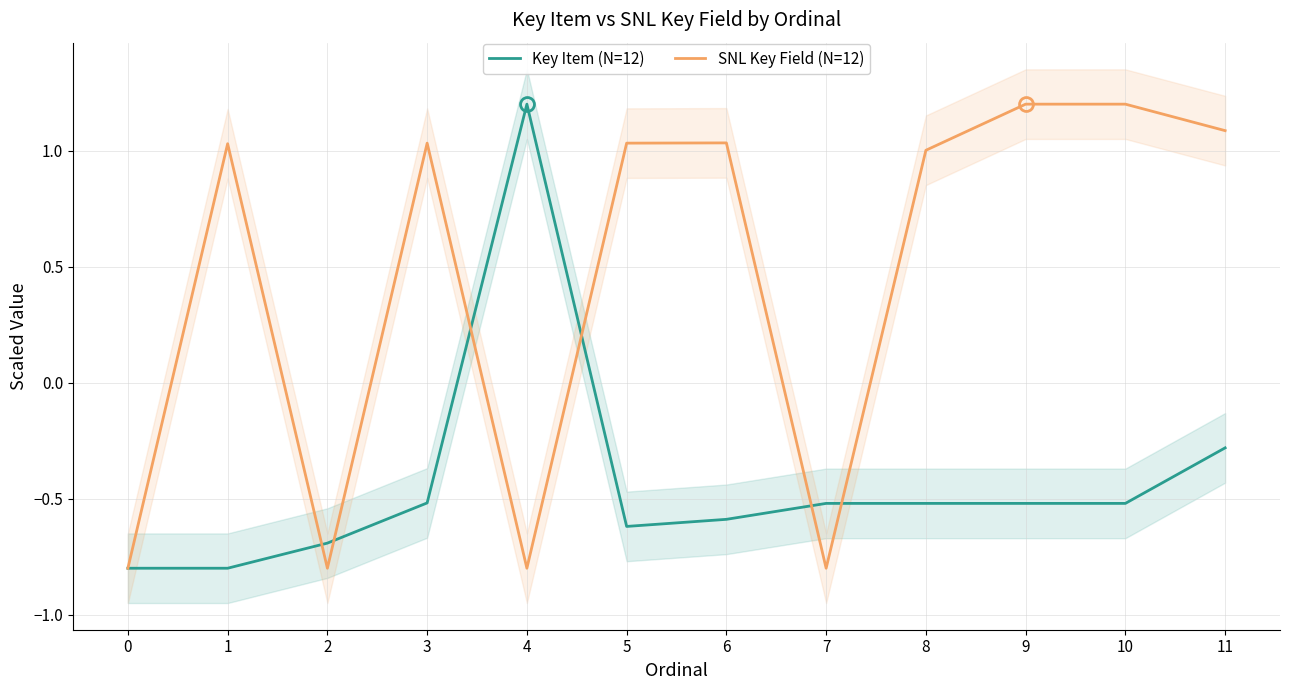

What value does the SNL Key Field (N=12) series have at 8?

1.0